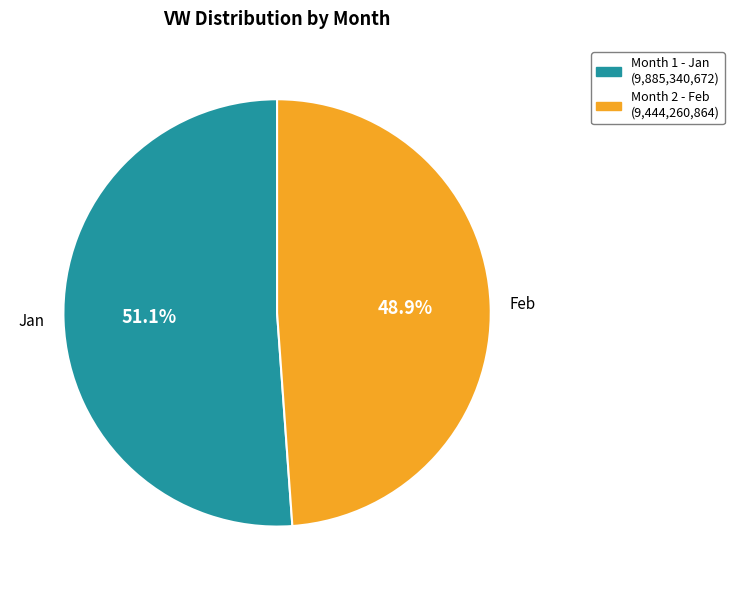

Count the number of slices in the pie.

2